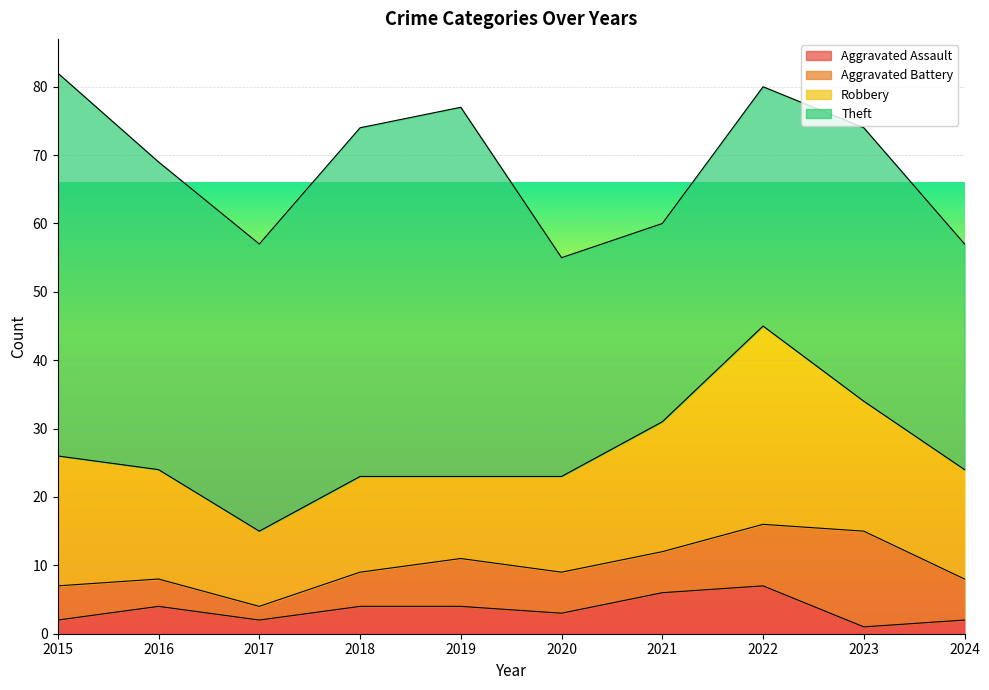

Which label corresponds to the largest value in the chart?

2015